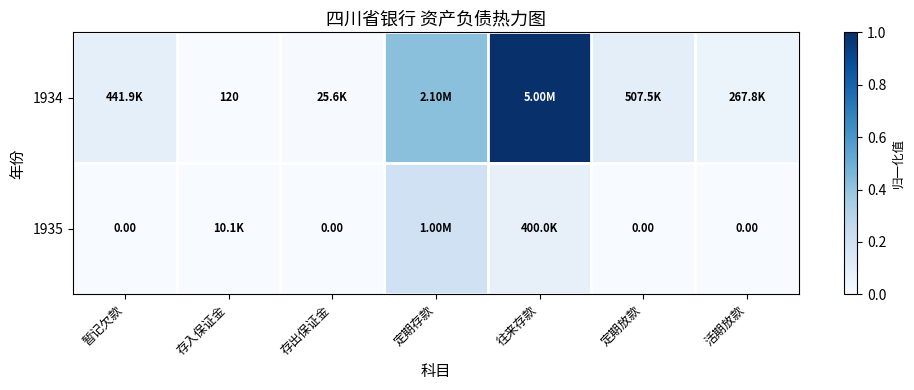

What is the total value across all series at 活期放款?

0.1